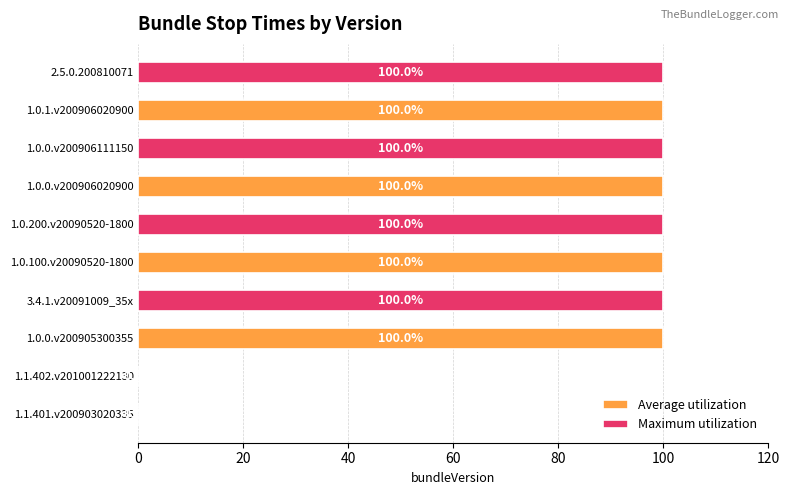

What is the highest value of the Average utilization series?

100